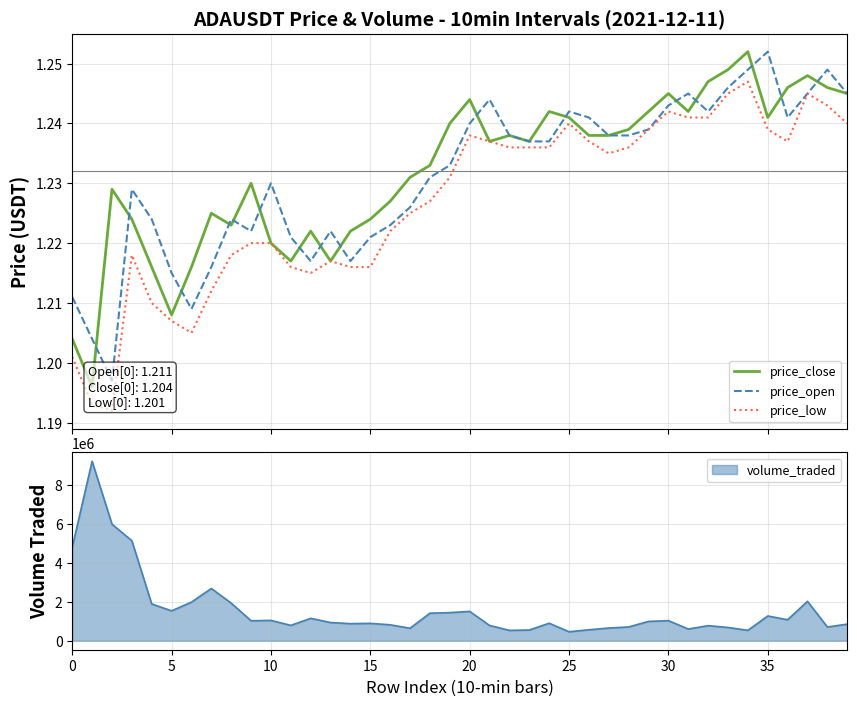

Which series changed the most between 11 and 27?

price_close